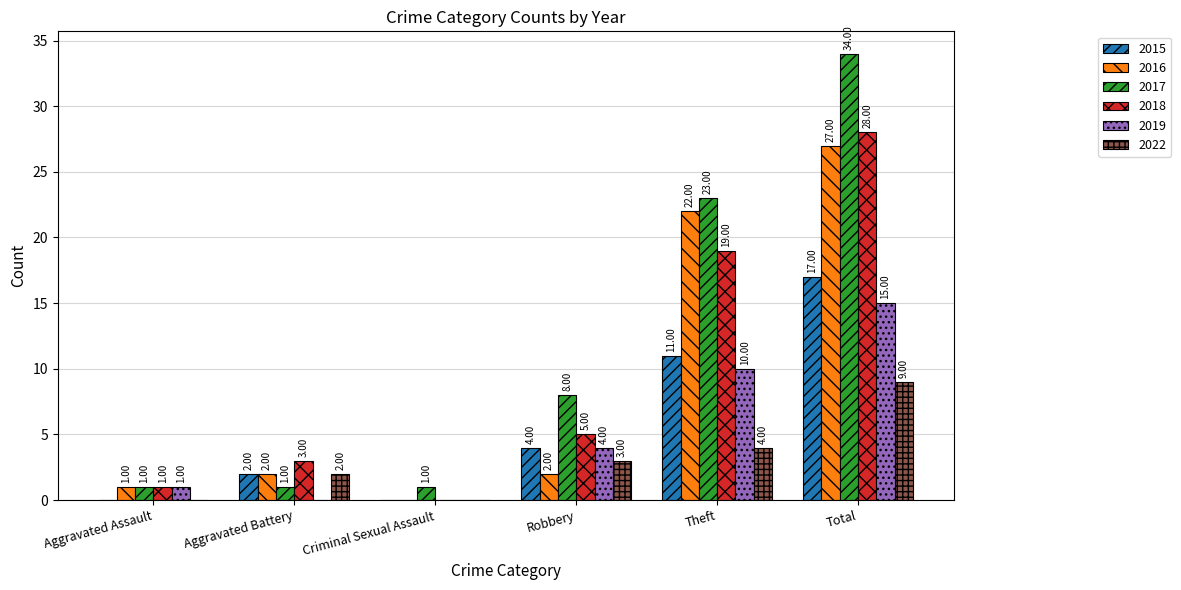

What is the sum of the 2022 values at Total and Criminal Sexual Assault?

9